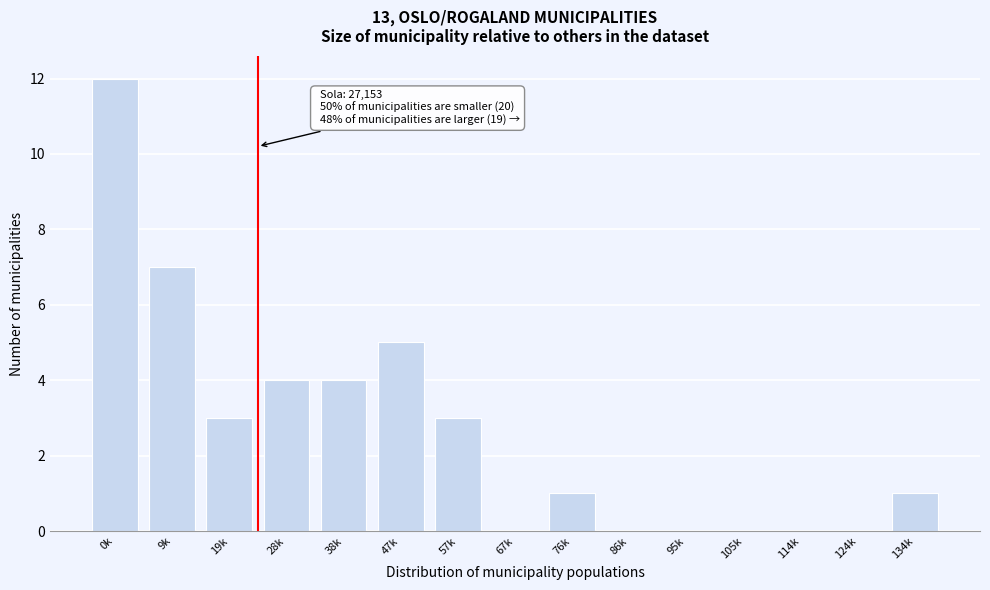

Reading right to left, list all the values displayed in this chart.

134k=1	124k=0	114k=0	105k=0	95k=0	86k=0	76k=1	67k=0	57k=3	47k=5	38k=4	28k=4	19k=3	9k=7	0k=12